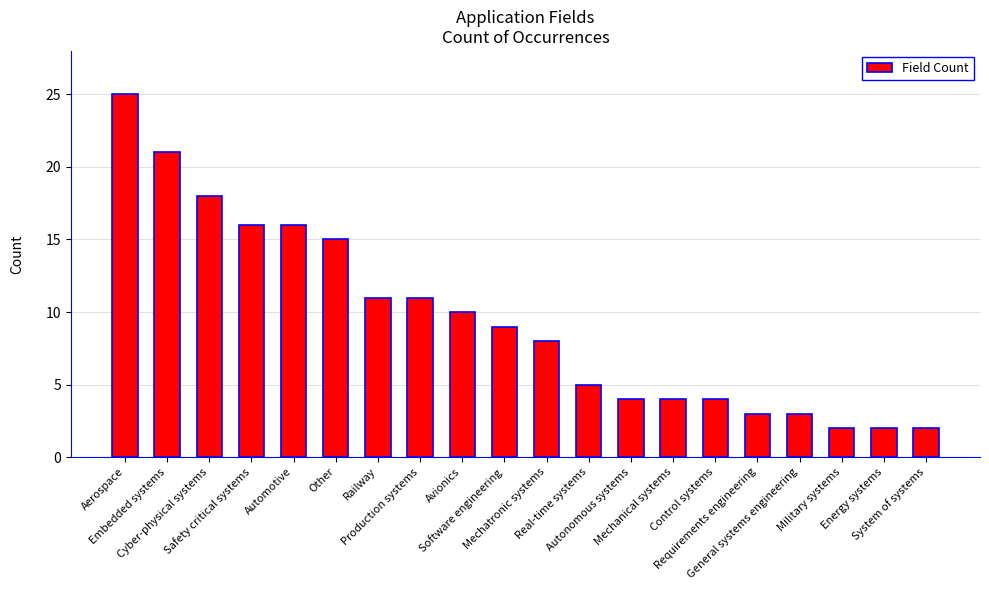

How many data points does each series have?

20